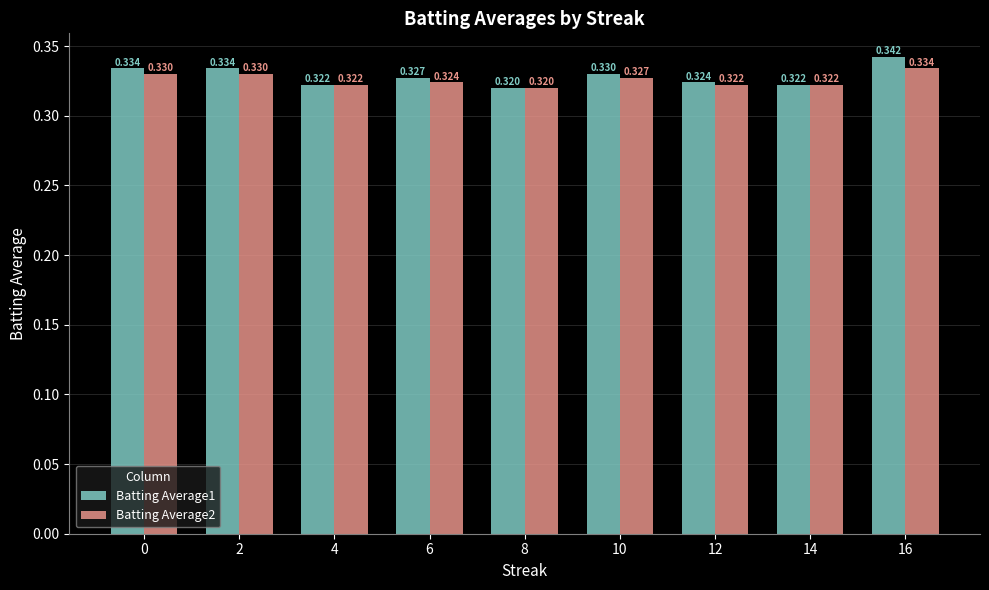

Is the value of Batting Average2 at 8 greater than the value of Batting Average1 at 10?

No